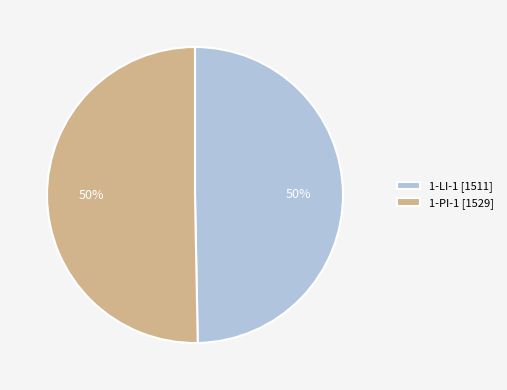

Count the number of slices in the pie.

2